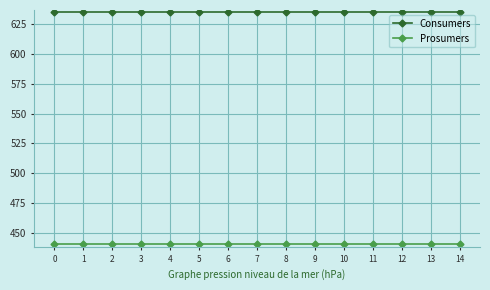

True or false: Prosumers has a value of 630 at 5.

False